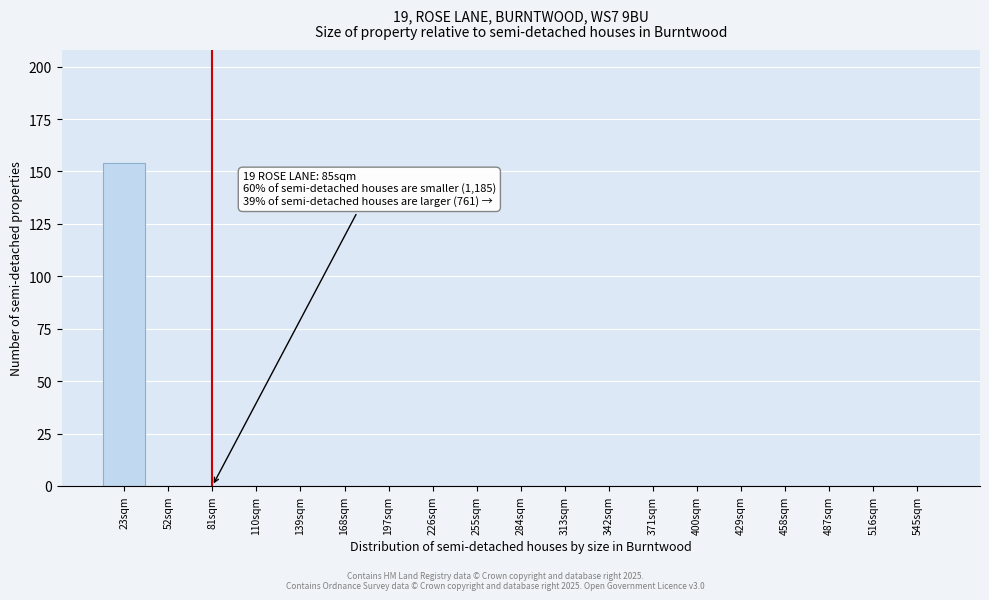

Reading right to left, what are all the values shown in this chart?

545sqm=0	516sqm=0	487sqm=0	458sqm=0	429sqm=0	400sqm=0	371sqm=0	342sqm=0	313sqm=0	284sqm=0	255sqm=0	226sqm=0	197sqm=0	168sqm=0	139sqm=0	110sqm=0	81sqm=0	52sqm=0	23sqm=154